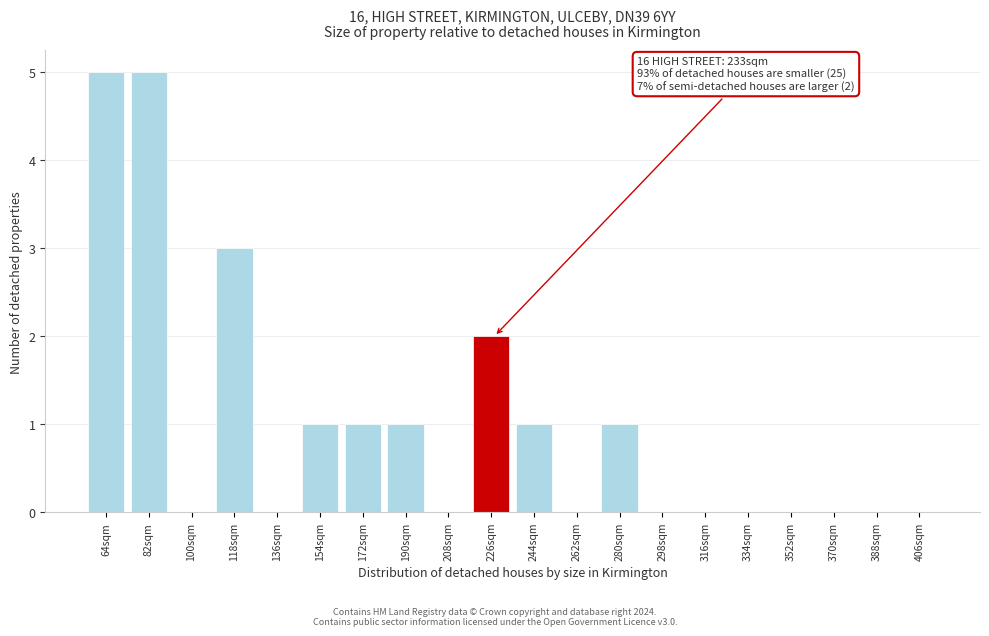

Reading left to right, extract all data points from this chart.

64sqm=5	82sqm=5	100sqm=0	118sqm=3	136sqm=0	154sqm=1	172sqm=1	190sqm=1	208sqm=0	226sqm=2	244sqm=1	262sqm=0	280sqm=1	298sqm=0	316sqm=0	334sqm=0	352sqm=0	370sqm=0	388sqm=0	406sqm=0